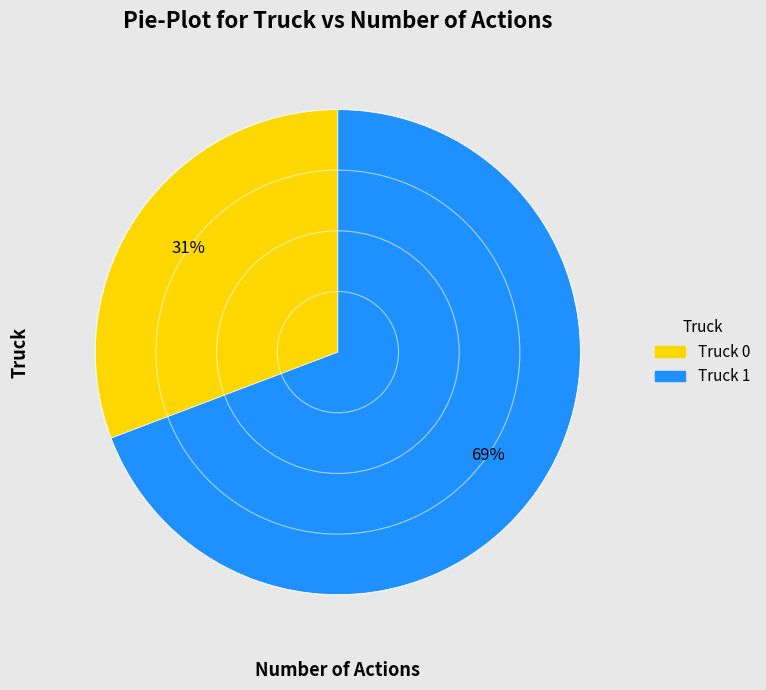

True or false: Truck 1 accounts for 69% of the total.

True